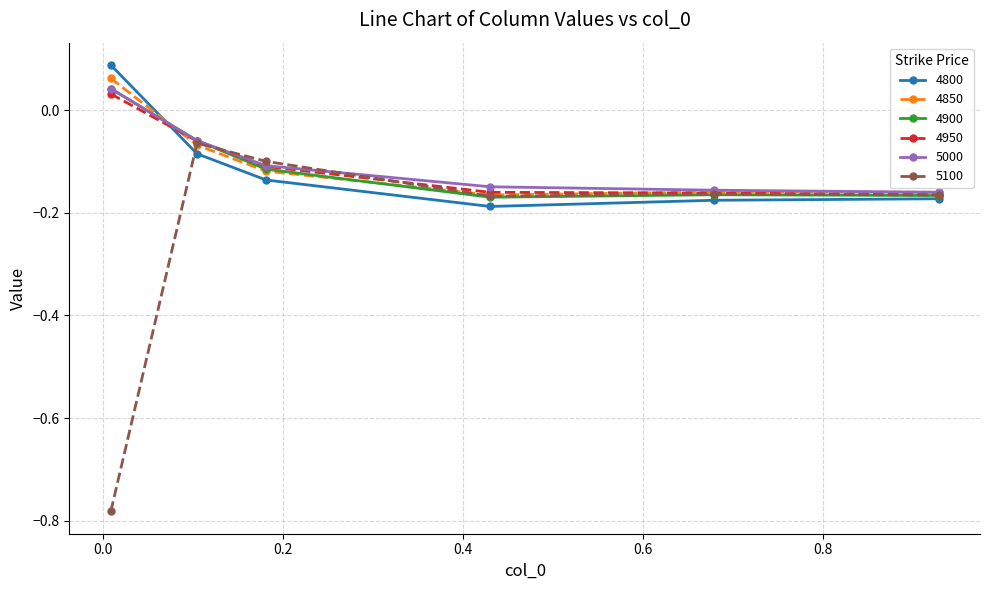

True or false: 4850 and 4800 intersect in this chart.

True